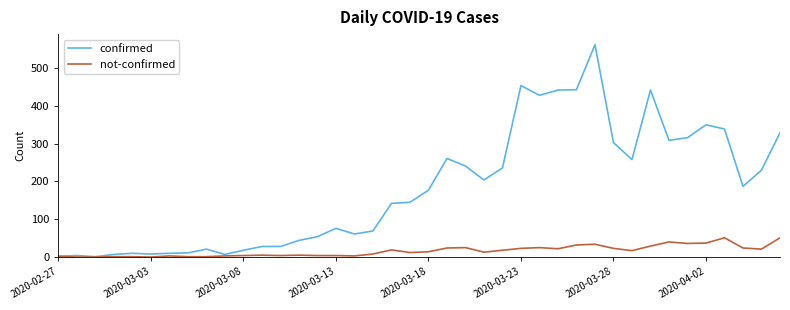

List the series in order of their peak value, highest first.

confirmed, not-confirmed